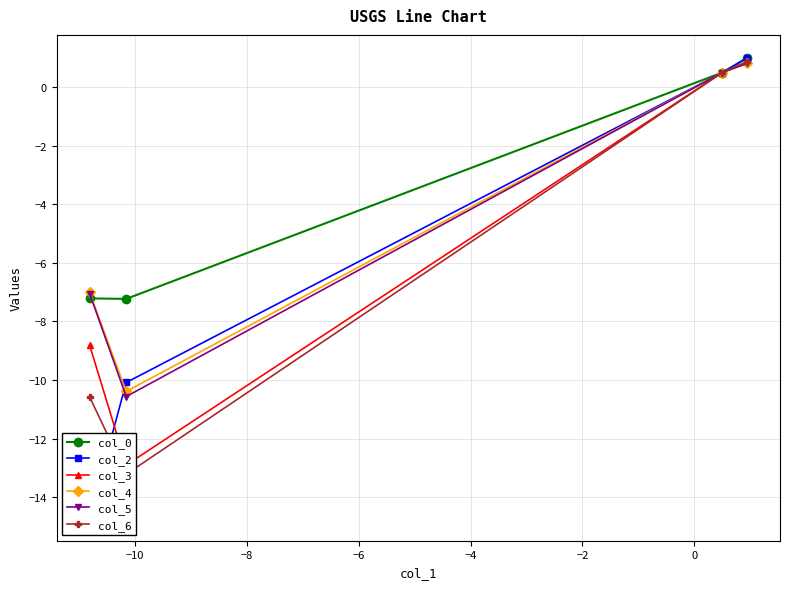

What is the value of the col_5 point at the 2nd from the left?

-10.6